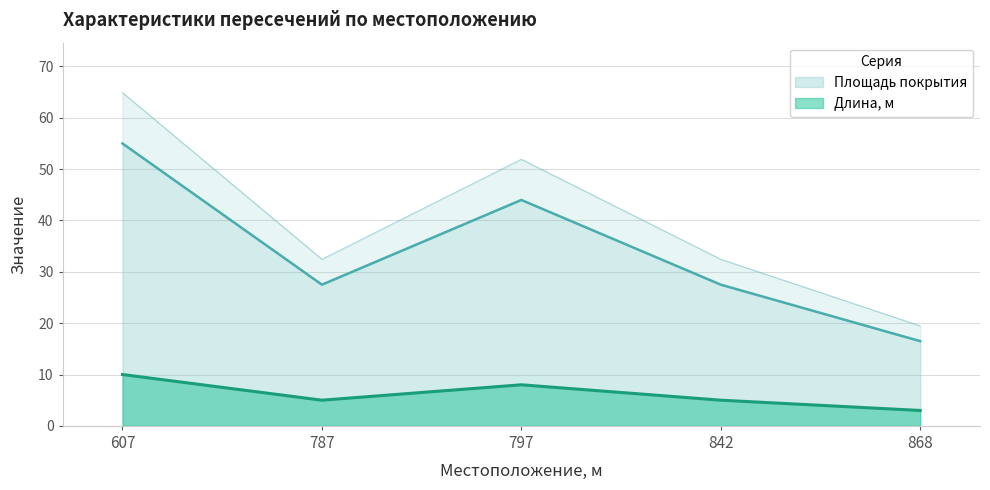

At which category does the chart reach its minimum across all series?

868